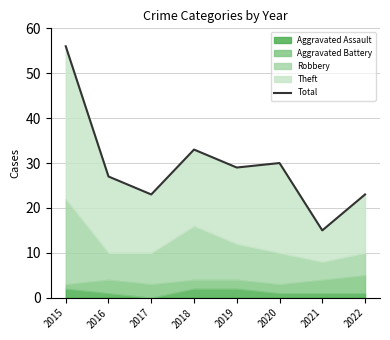

Between 2021 and 2015, which is larger?

2015